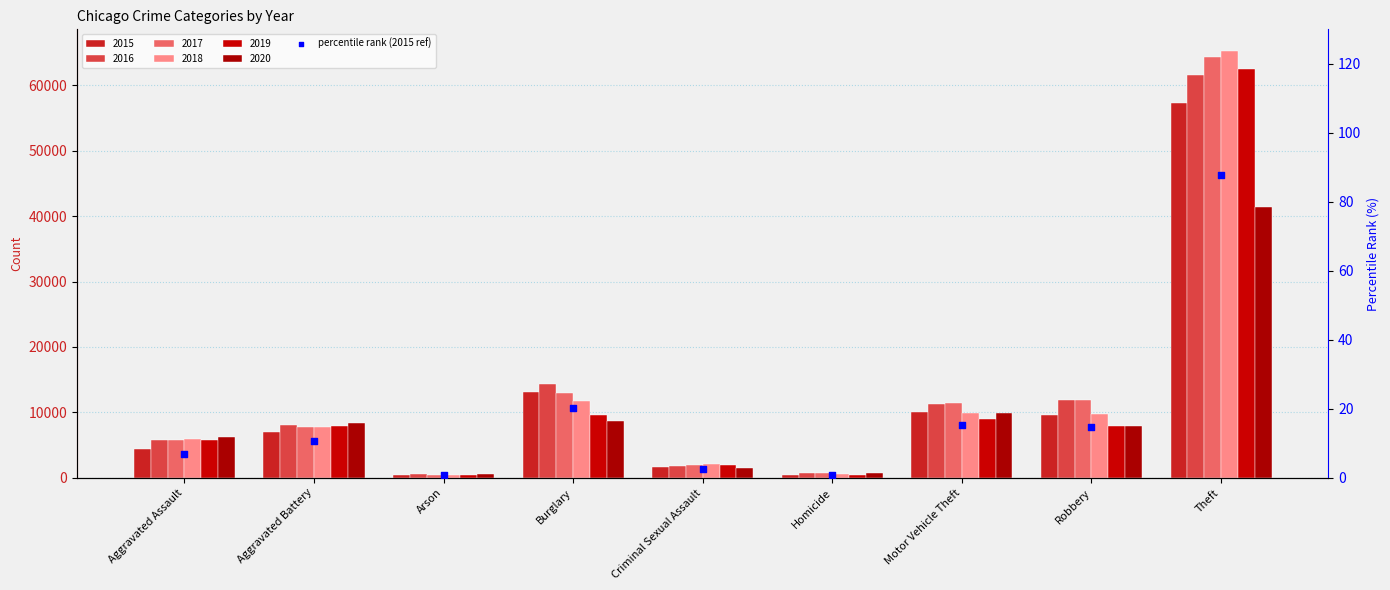

Which has a higher value, Theft or Criminal Sexual Assault?

Theft